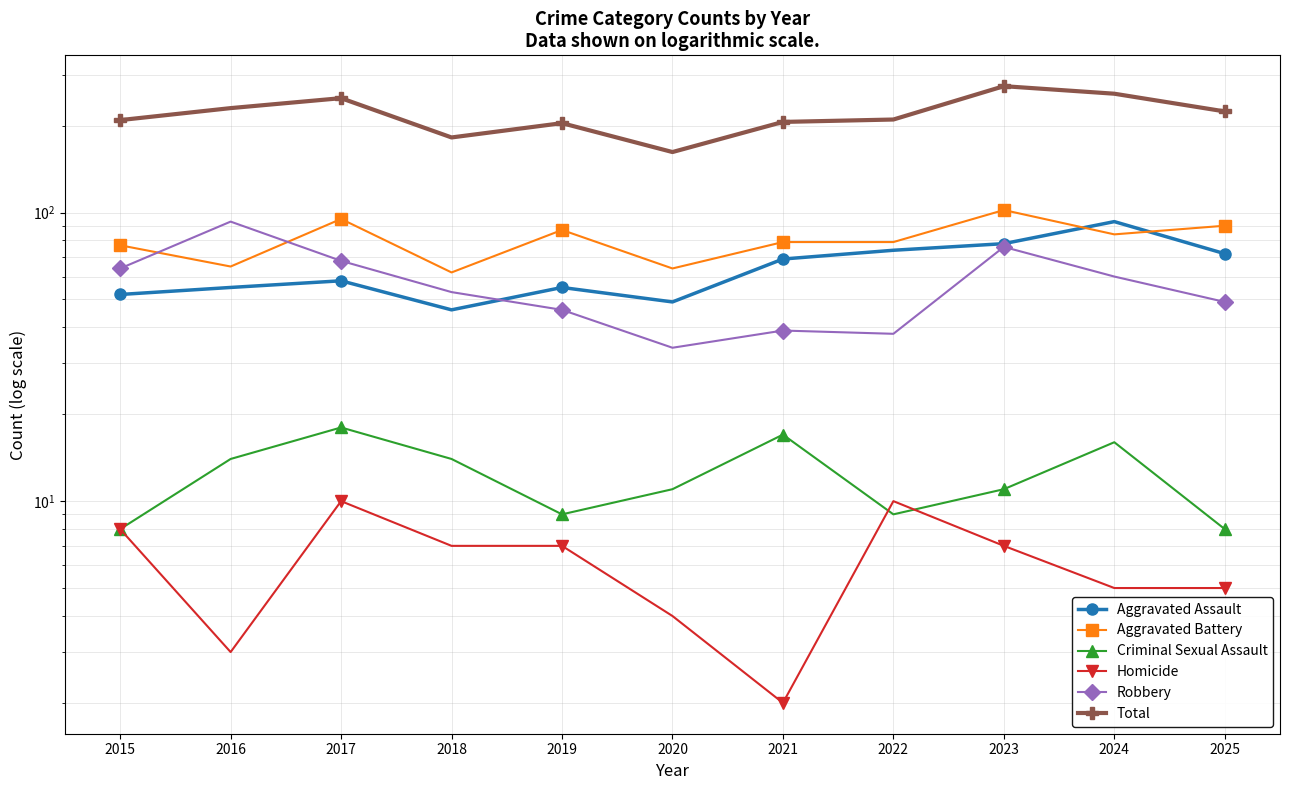

In Aggravated Battery, how many points are lower than both neighbors (excluding endpoints)?

4